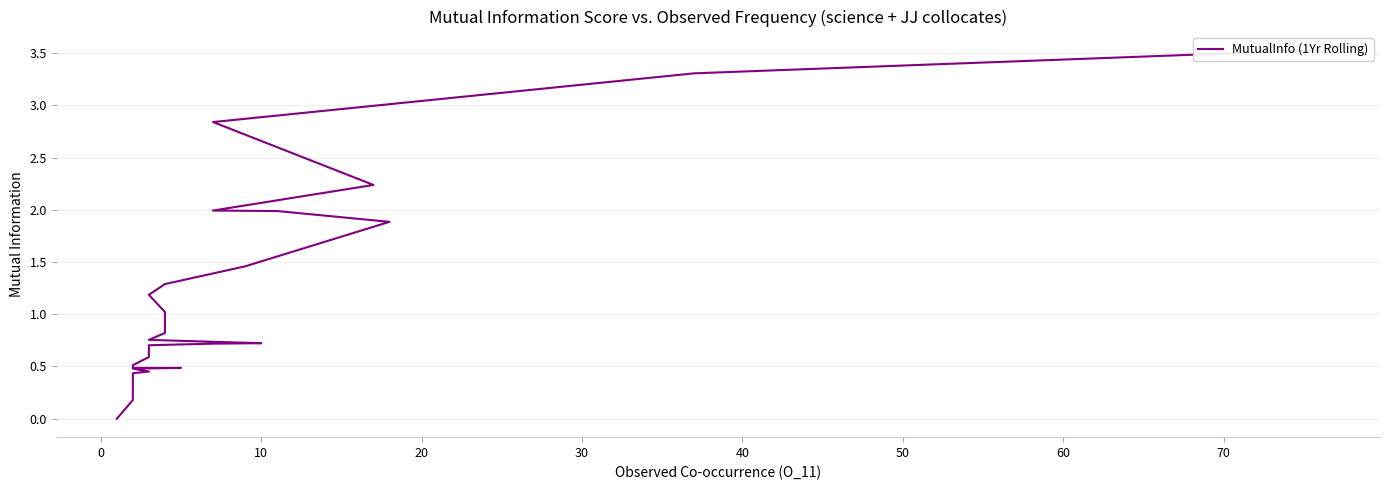

Does the chart display data point markers on the line(s)?

No